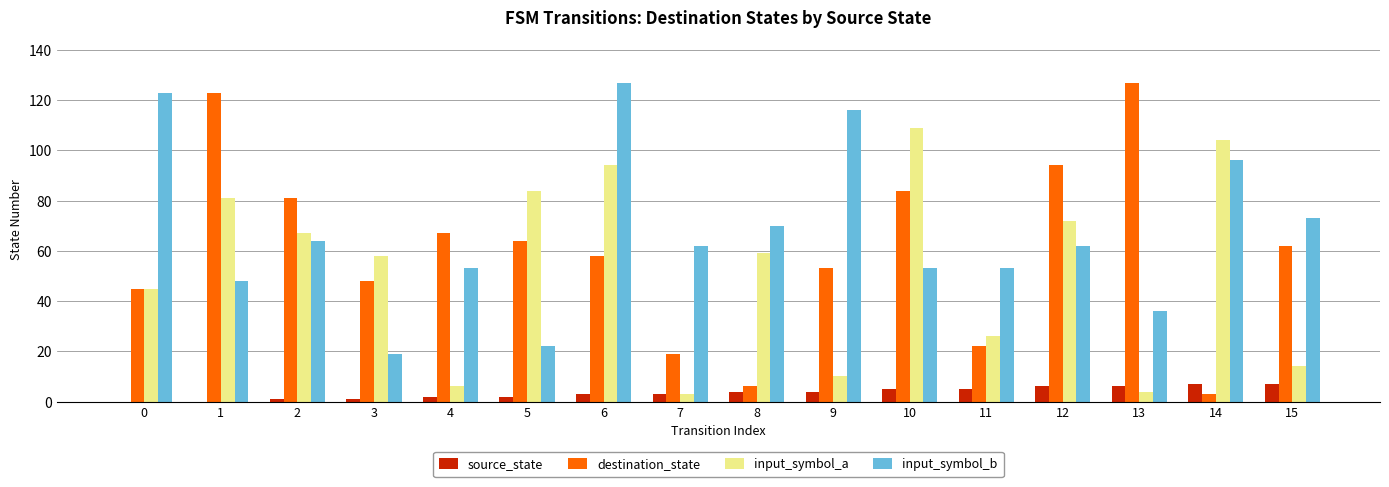

At which category is the sum across all series the highest?

6